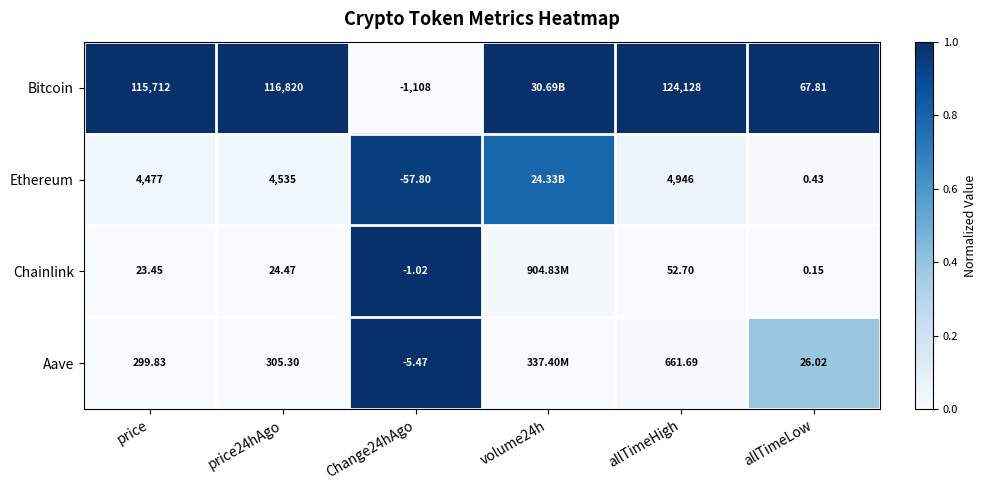

Rank the series at Change24hAgo from lowest to highest value.

Bitcoin, Ethereum, Aave, Chainlink